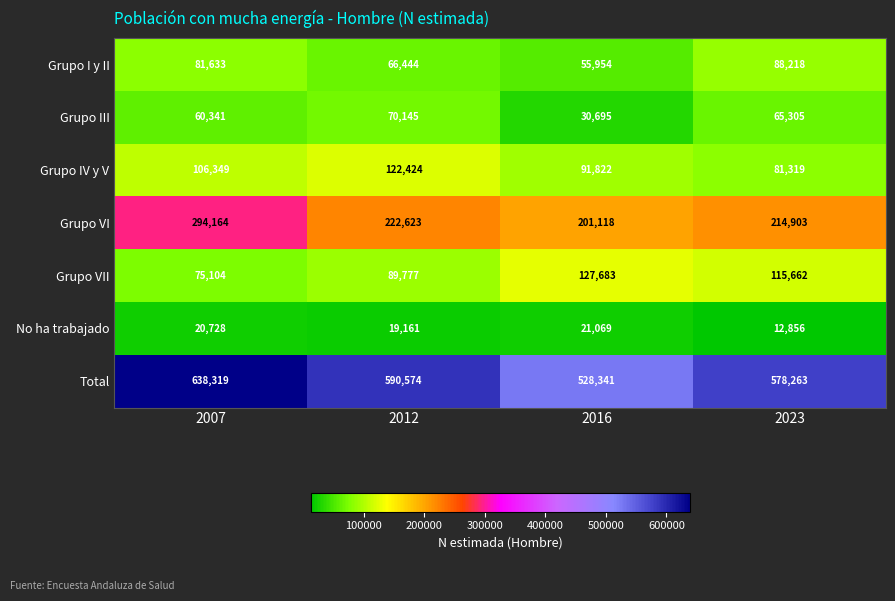

Which series has the largest total across all categories?

Total